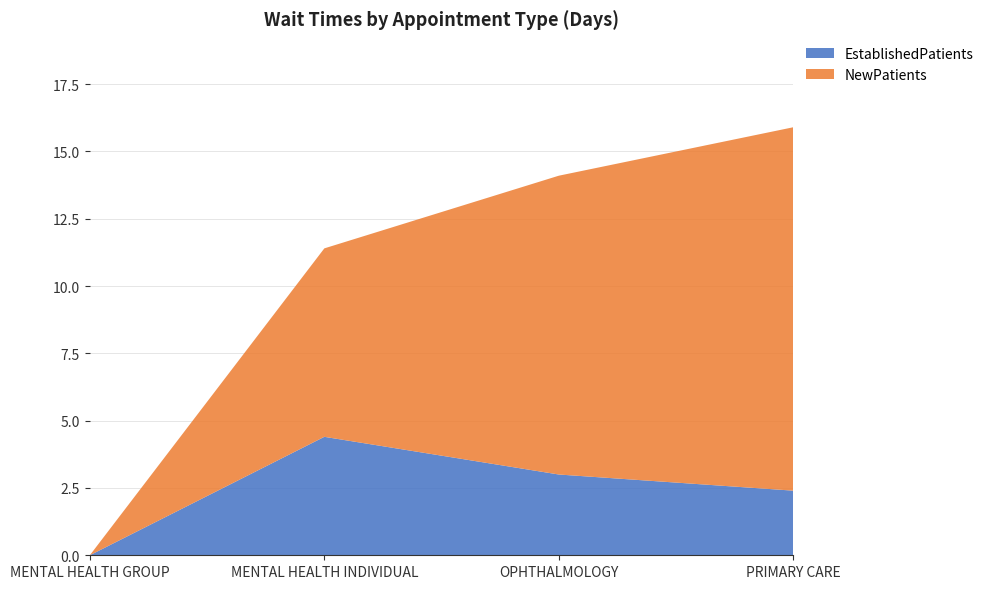

Reading right to left, transcribe all the data shown in this chart.

EstablishedPatients: 2.4	3.0	4.4	0.0
NewPatients: 13.5	11.1	7.0	0.0